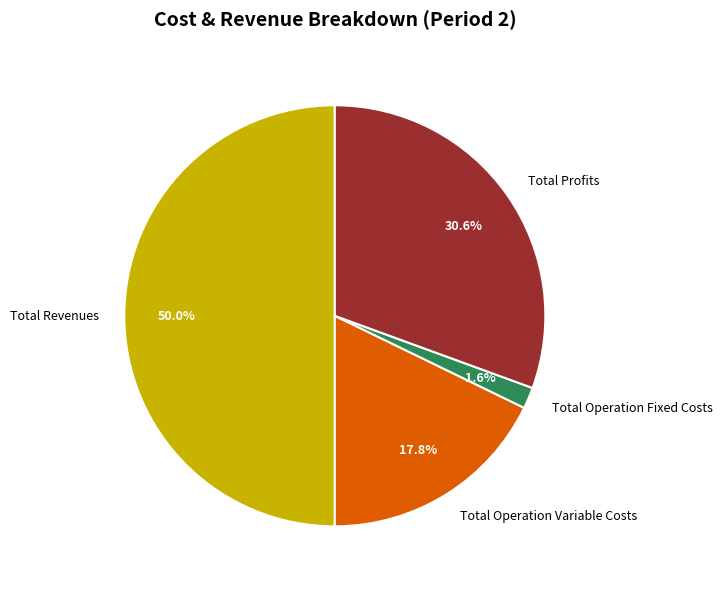

How many slices are in this pie chart?

4